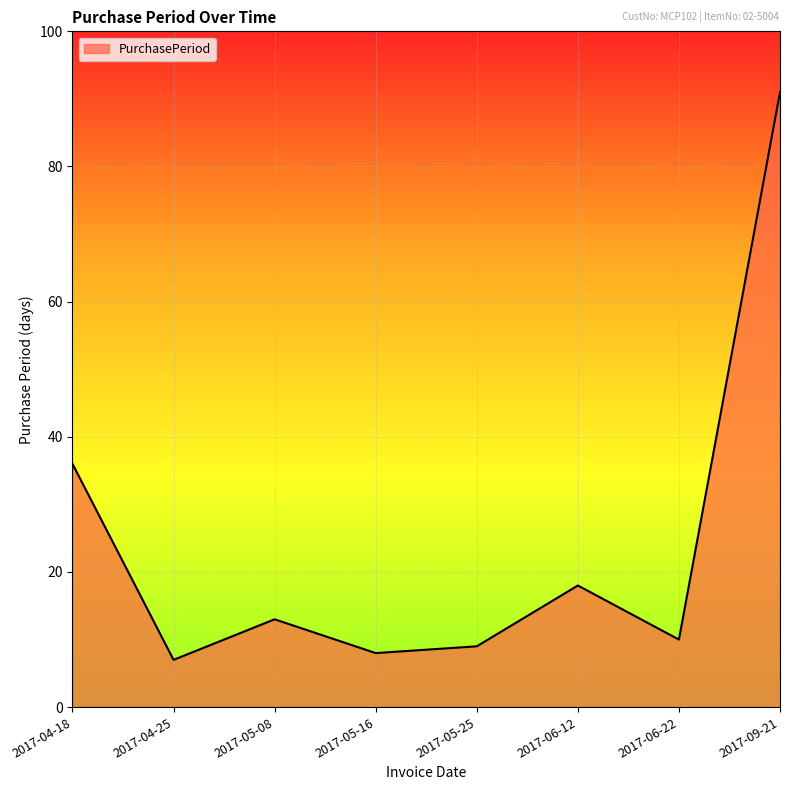

Reading left to right, extract all data points from this chart.

36	7	13	8	9	18	10	91